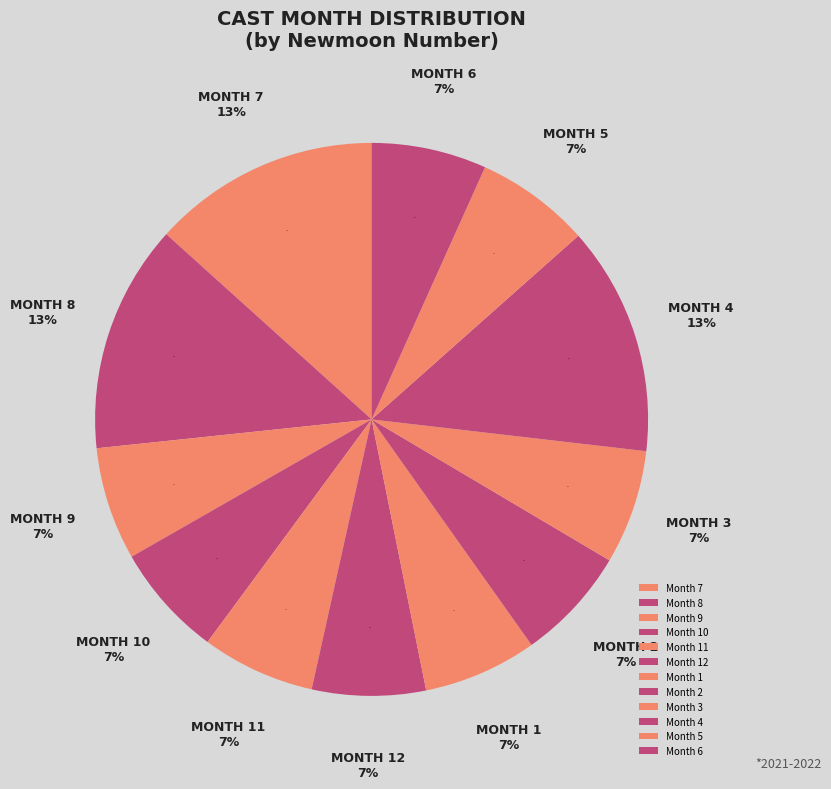

Does any single category account for the majority?

No